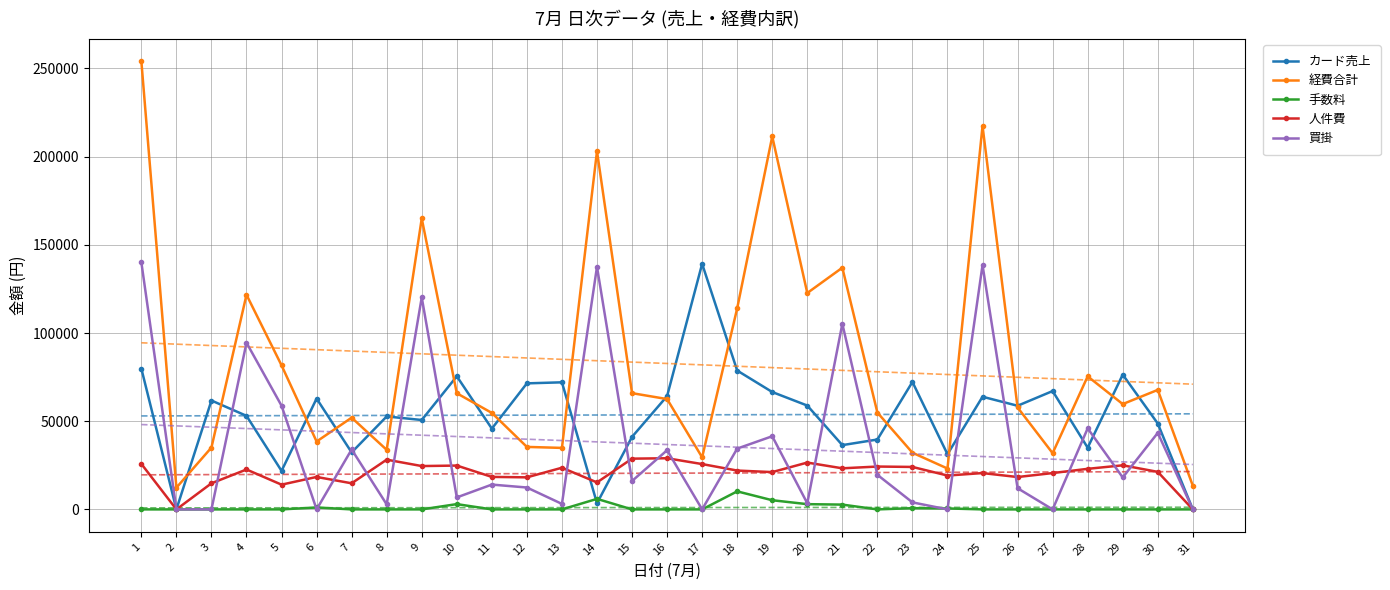

Reading left to right, extract all data points from this chart.

カード売上: 1=79840	2=0	3=61730	4=53045	5=21845	6=62830	7=32300	8=52700	9=50685	10=75480	11=45800	12=71460	13=72050	14=3480	15=41120	16=64225	17=139220	18=78720	19=66550	20=58870	21=36440	22=39620	23=72260	24=31280	25=63870	26=58760	27=67100	28=34980	29=76415	30=48685	31=0
経費合計: 1=254103	2=12320	3=35068	4=121676	5=81669	6=38489	7=52005	8=33766	9=164950	10=65866	11=54699	12=35430	13=34865	14=203087	15=65905	16=62552	17=29512	18=114009	19=211436	20=122685	21=137033	22=54908	23=32135	24=23172	25=217367	26=57799	27=31870	28=75425	29=59709	30=67758	31=13400
手数料: 1=0	2=0	3=0	4=0	5=0	6=1100	7=0	8=0	9=0	10=3000	11=0	12=0	13=0	14=5970	15=0	16=0	17=0	18=10230	19=5201	20=2972	21=2719	22=0	23=698	24=550	25=0	26=0	27=0	28=0	29=0	30=0	31=0
人件費: 1=25800	2=0	3=14800	4=22625	5=14025	6=18400	7=14800	8=28200	9=24575	10=24850	11=18425	12=18175	13=23625	14=15300	15=28775	16=29000	17=25700	18=22025	19=21150	20=26550	21=23300	22=24300	23=24075	24=19200	25=20600	26=18350	27=20600	28=23000	29=25000	30=21275	31=0
買掛: 1=140093	2=0	3=0	4=94492	5=58786	6=0	7=33985	8=2826	9=120175	10=6791	11=14069	12=12411	13=3111	14=137561	15=16100	16=33552	17=0	18=34473	19=41478	20=3480	21=105222	22=19608	23=3982	24=0	25=138492	26=12012	27=0	28=45940	29=18104	30=43381	31=0